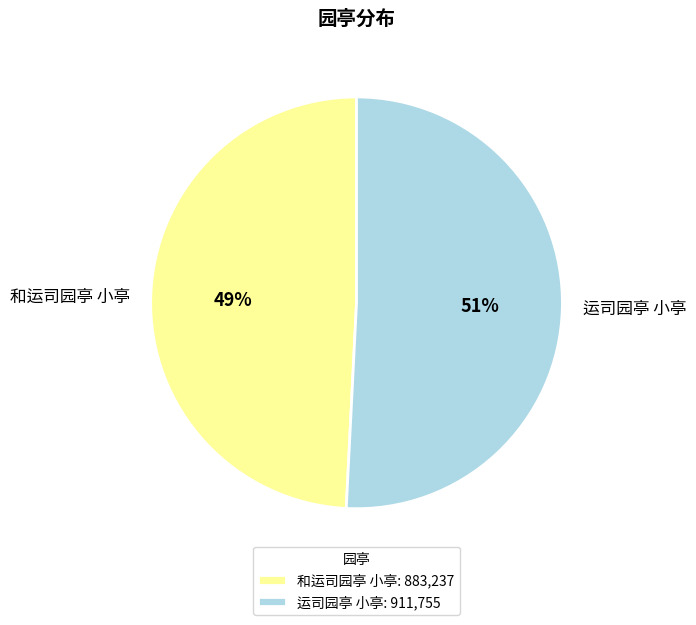

Does 运司园亭 小亭 represent more than half of the total?

Yes